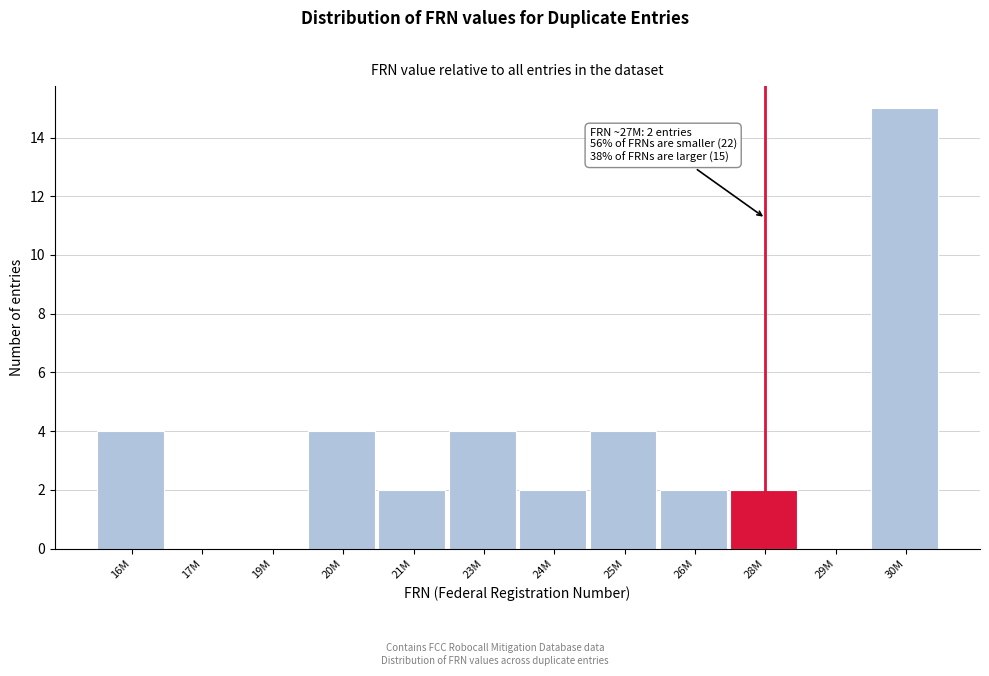

Reading right to left, extract all data points from this chart.

30M=15	29M=0	28M=2	26M=2	25M=4	24M=2	23M=4	21M=2	20M=4	19M=0	17M=0	16M=4